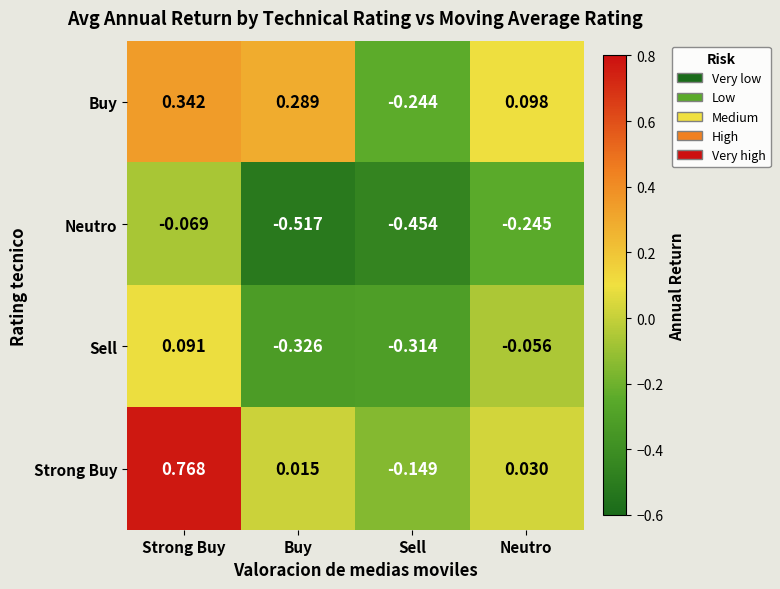

Which label corresponds to the smallest value in the chart?

Buy